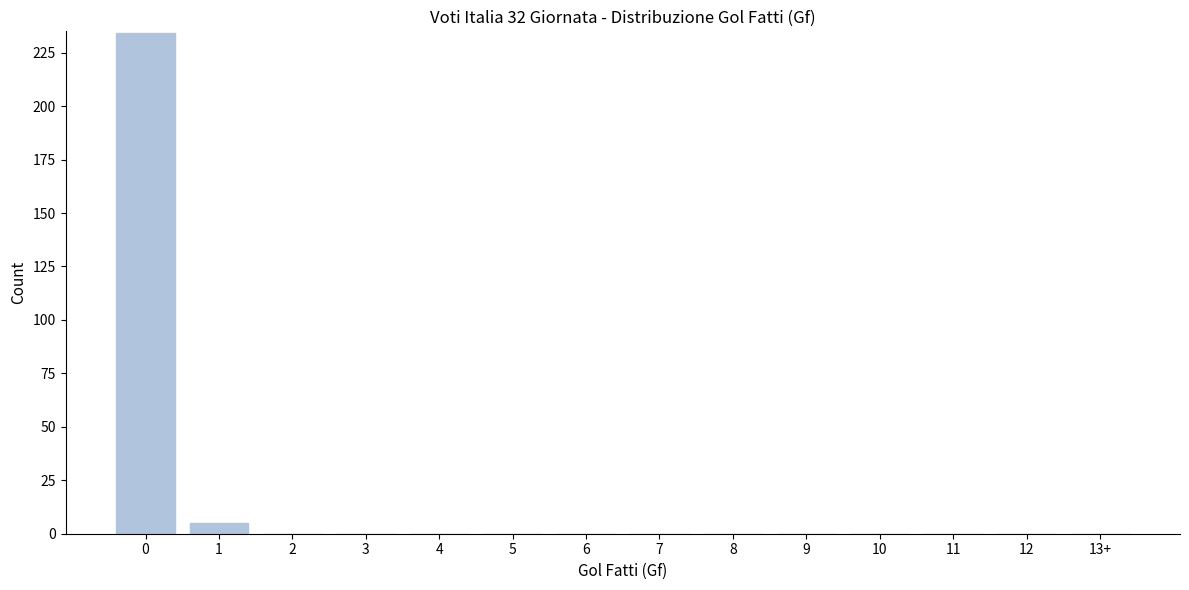

Reading left to right, transcribe all the data shown in this chart.

0=234	1=5	2=0	3=0	4=0	5=0	6=0	7=0	8=0	9=0	10=0	11=0	12=0	13+=0